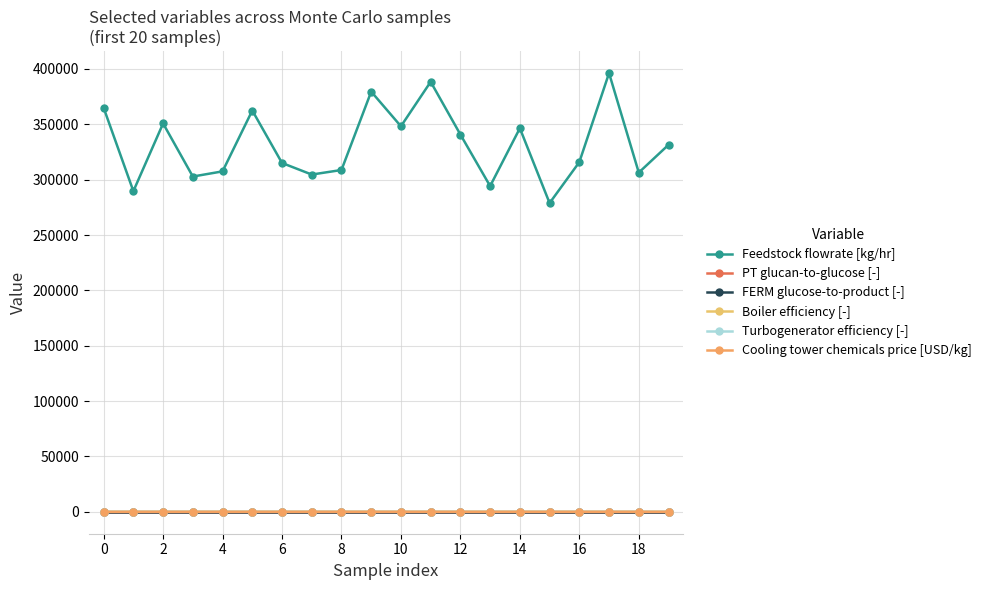

What is the value of the PT glucan-to-glucose [-] point at the 1st from the left?

1.0